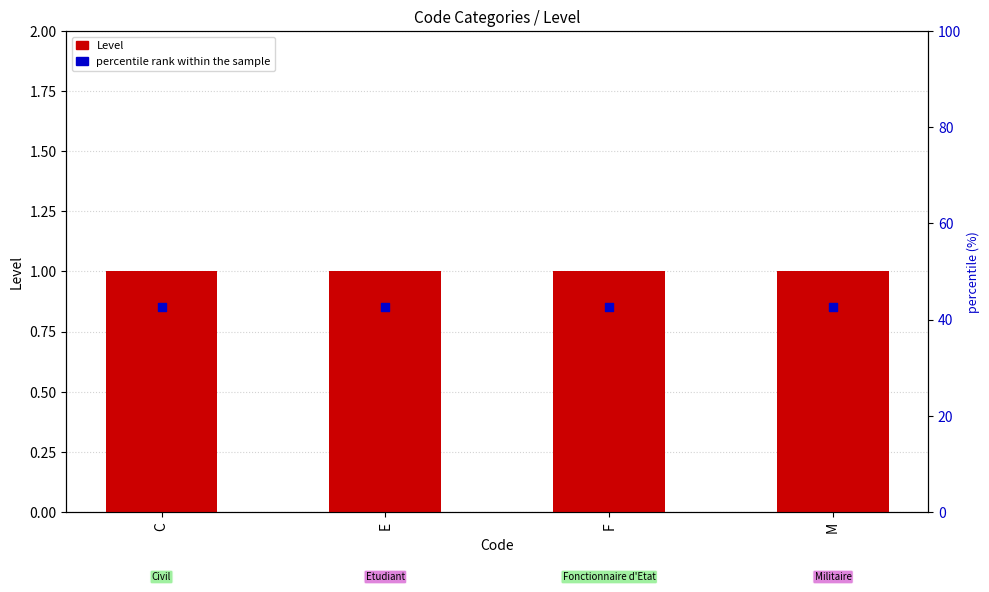

What are all the series names shown in the legend?

Level, percentile rank within the sample